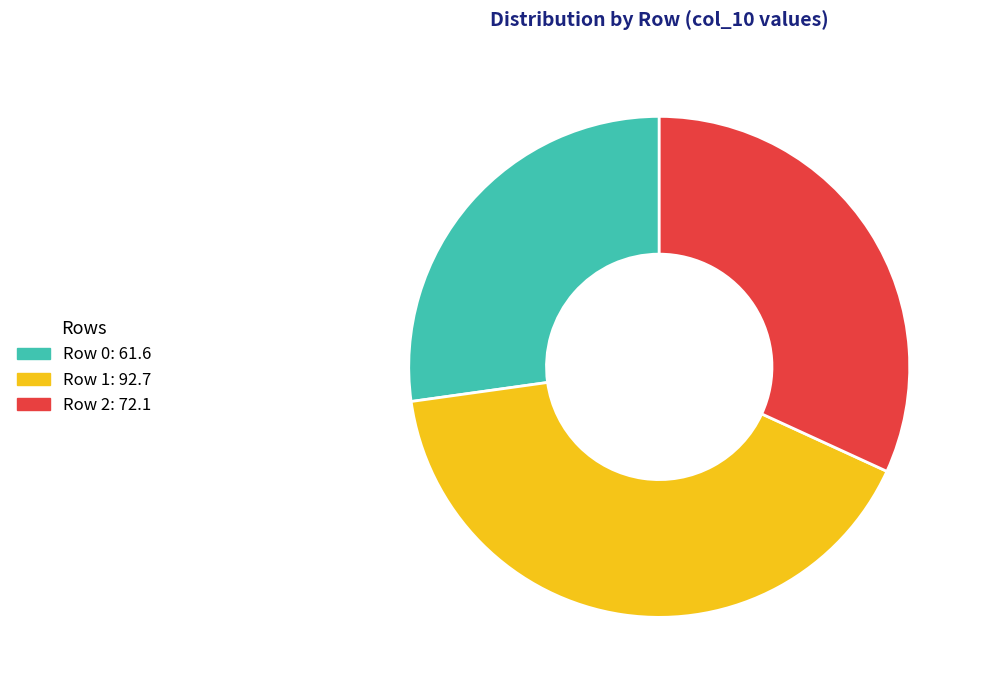

To the nearest percent, what is the combined percentage of Row 0 and Row 2?

59%